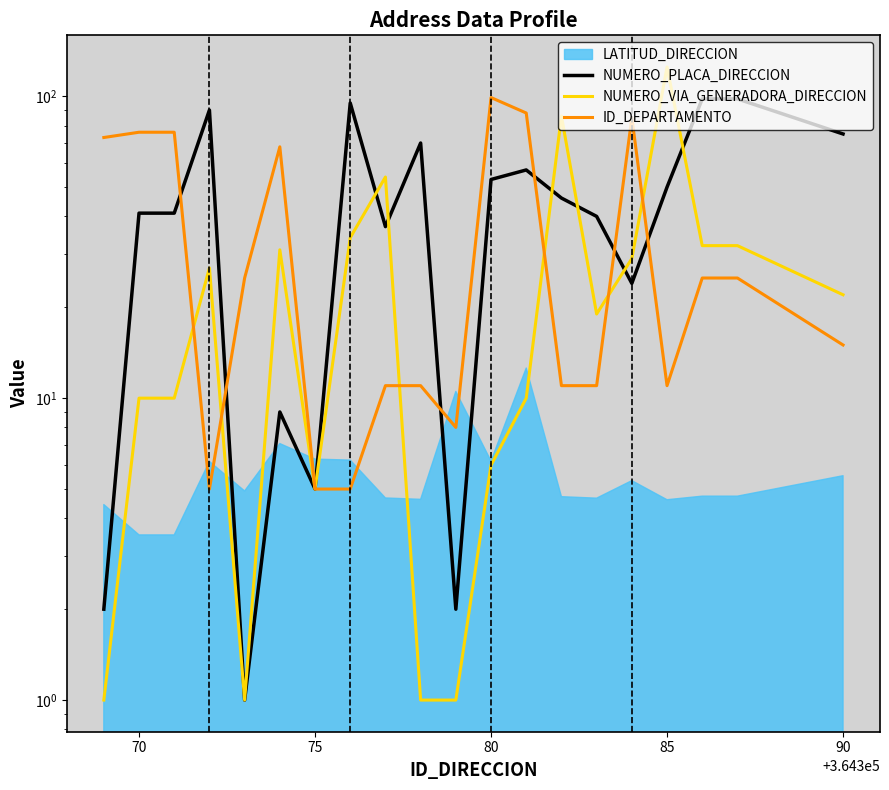

Does the chart display data point markers on the line(s)?

No